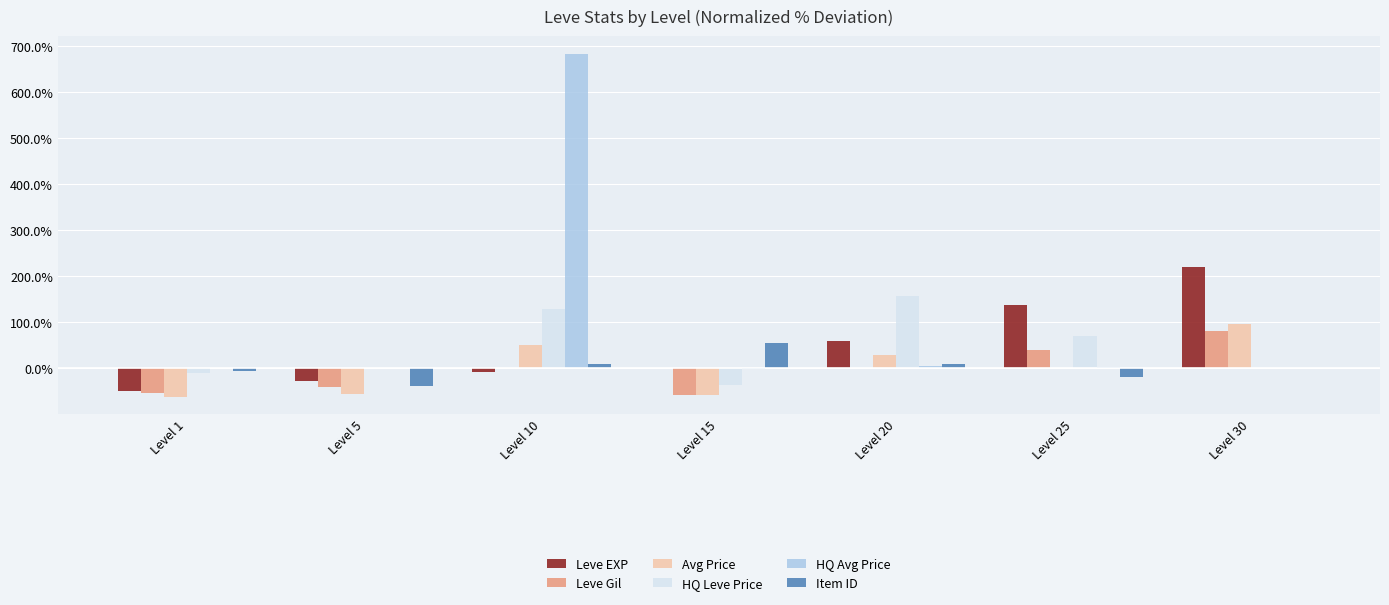

Which series changed the most between Level 1 and Level 30?

Leve EXP